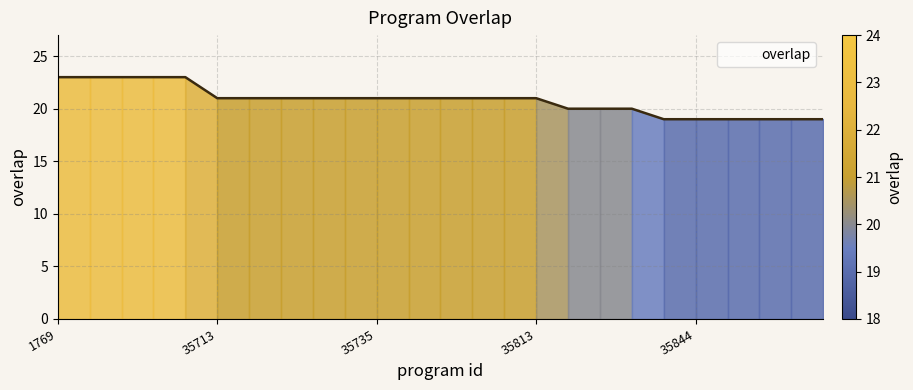

What is the smallest value displayed?

19